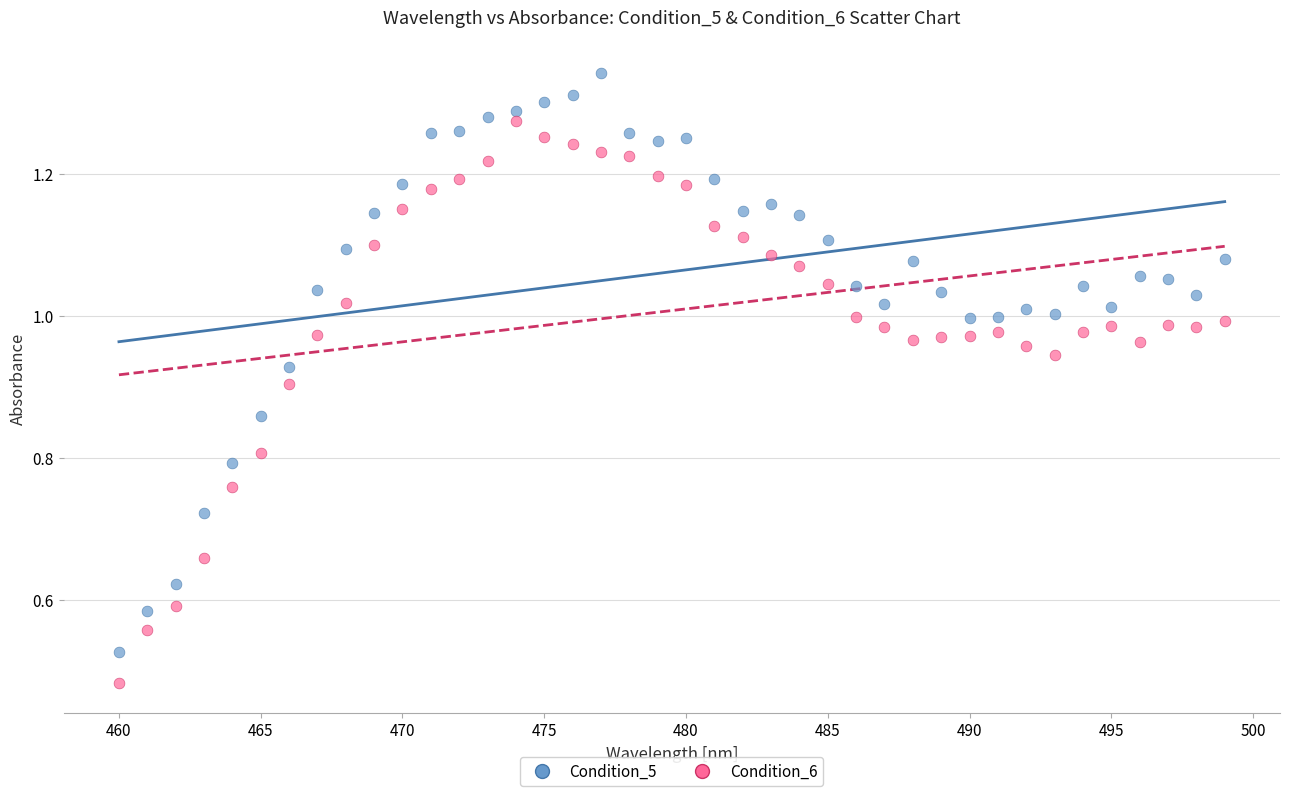

Across all data points, what is the range of X values (max minus min)?

39.0